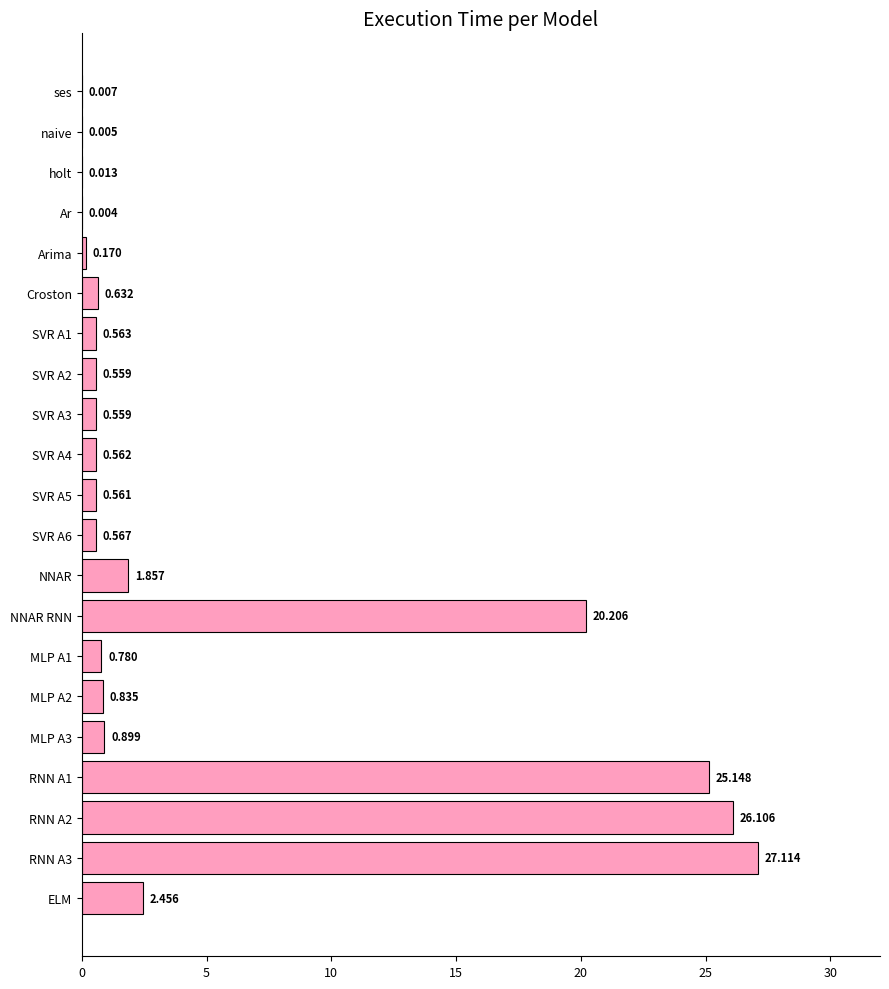

Where is the data nearest to the value 13?

NNAR RNN